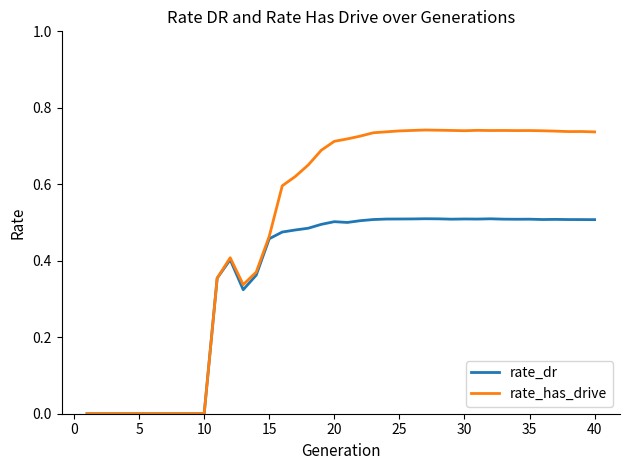

List the series in order of their peak value, highest first.

rate_has_drive, rate_dr